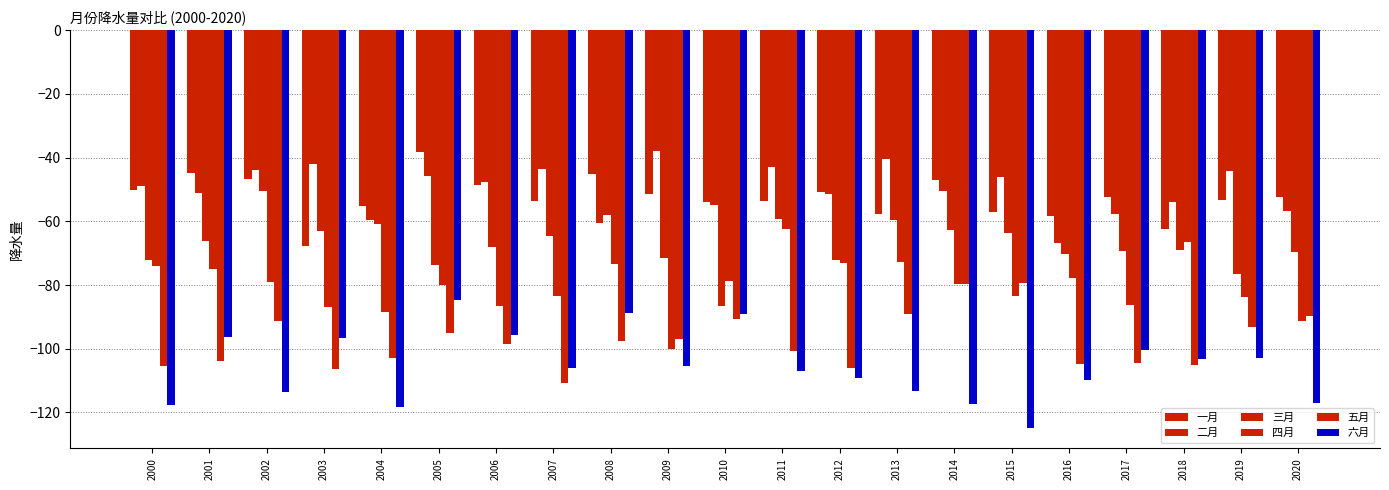

How many bars are there in total?

126